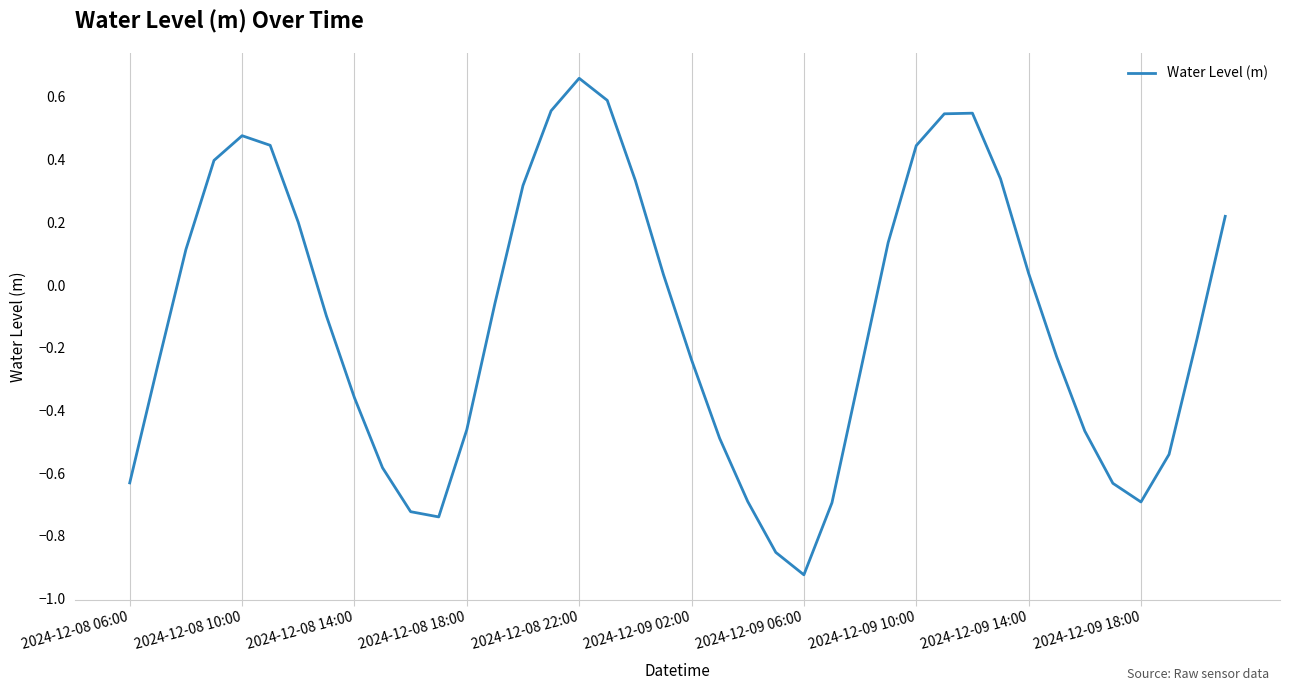

What is the difference between the maximum and minimum values?

1.6